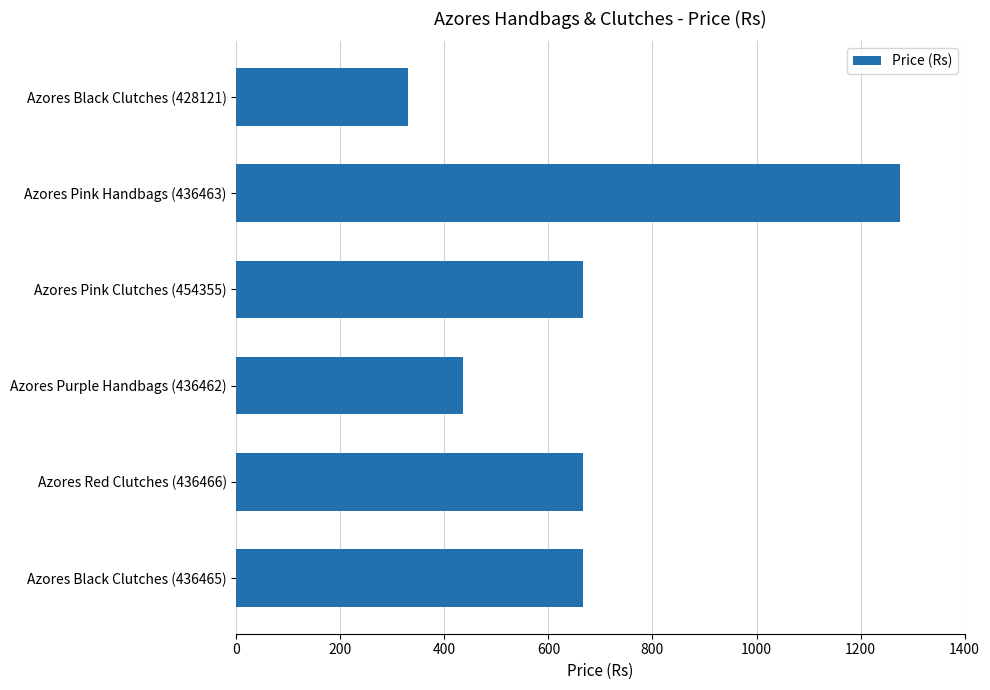

What is the label of the 3rd bar from the top?

Azores Pink Clutches (454355)